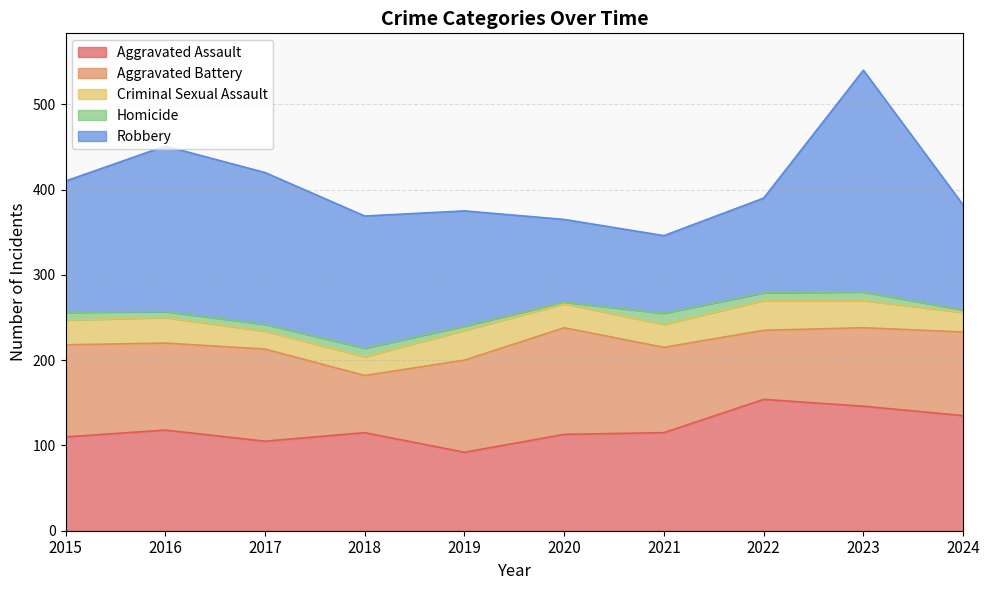

What is the difference between the second highest and second lowest values in the Aggravated Battery series?

27